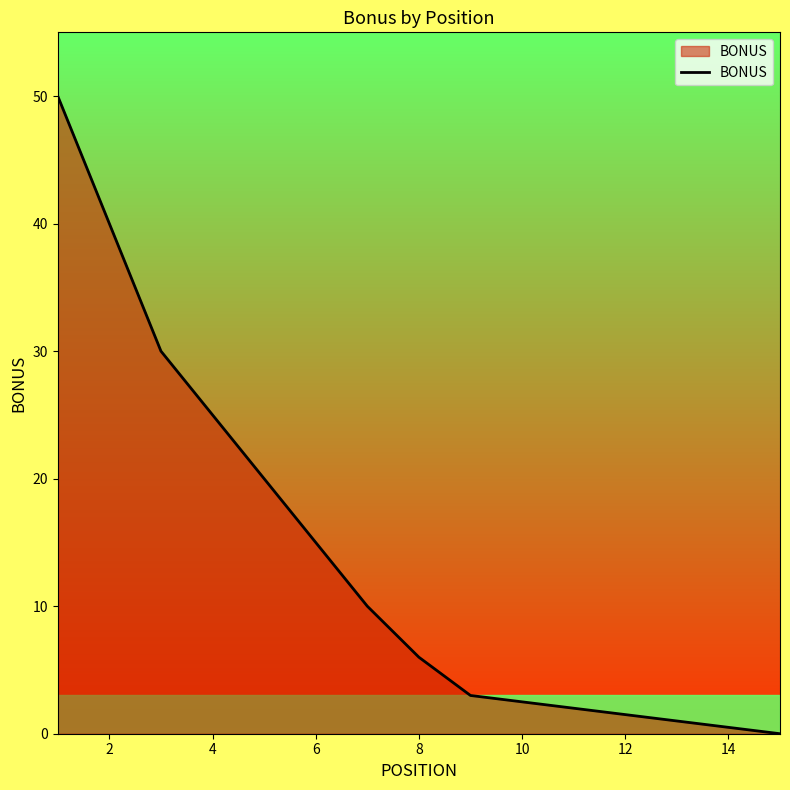

What is the greatest value displayed?

50